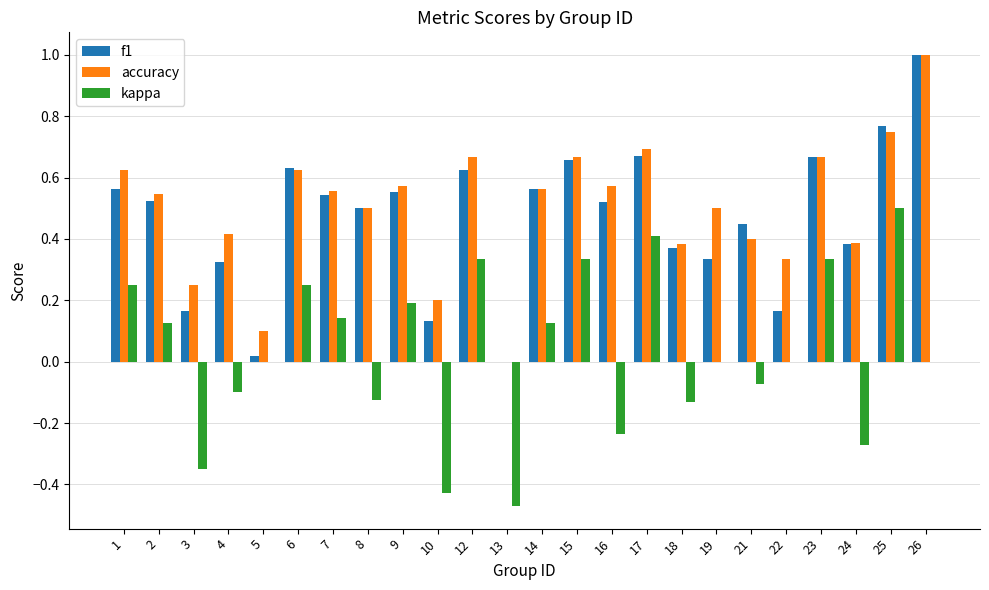

The value of kappa at 4 is -0.1. True or false?

True